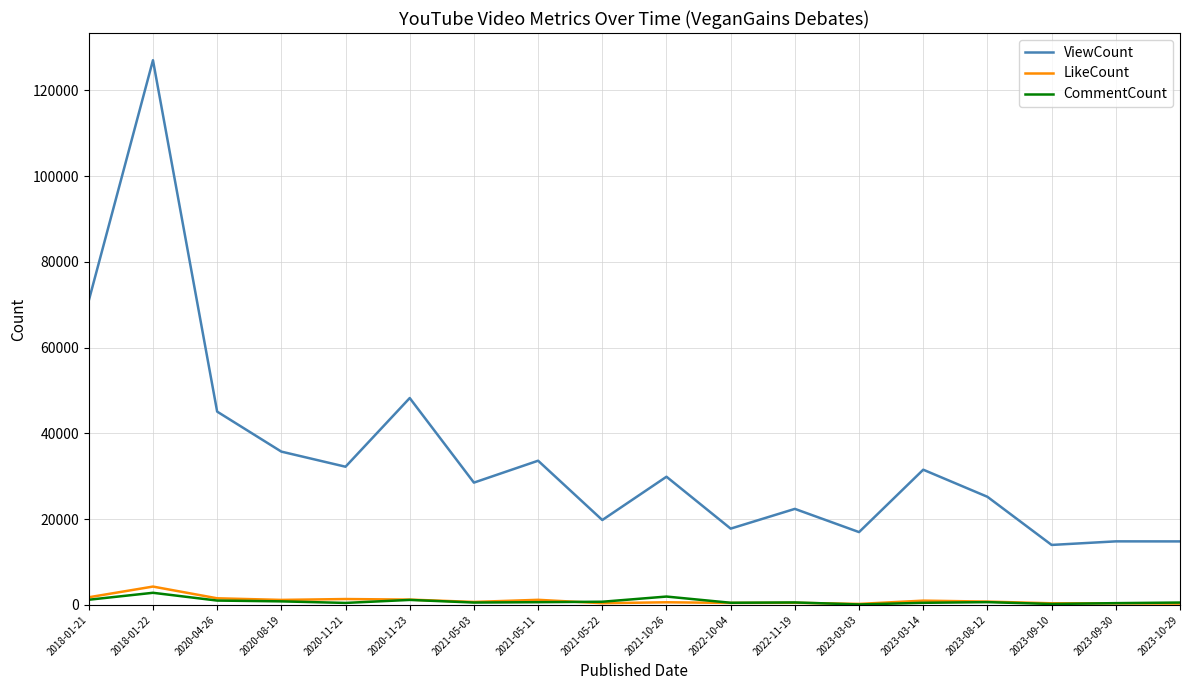

True or false: LikeCount has a value of 1246 at 2020-11-23.

True